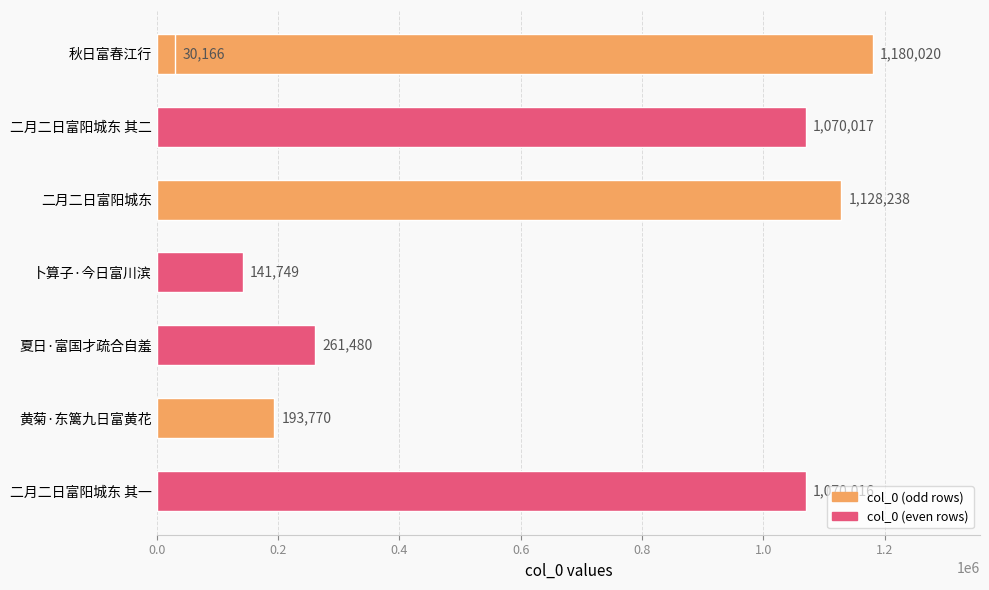

How many values exceed 1070016?

3